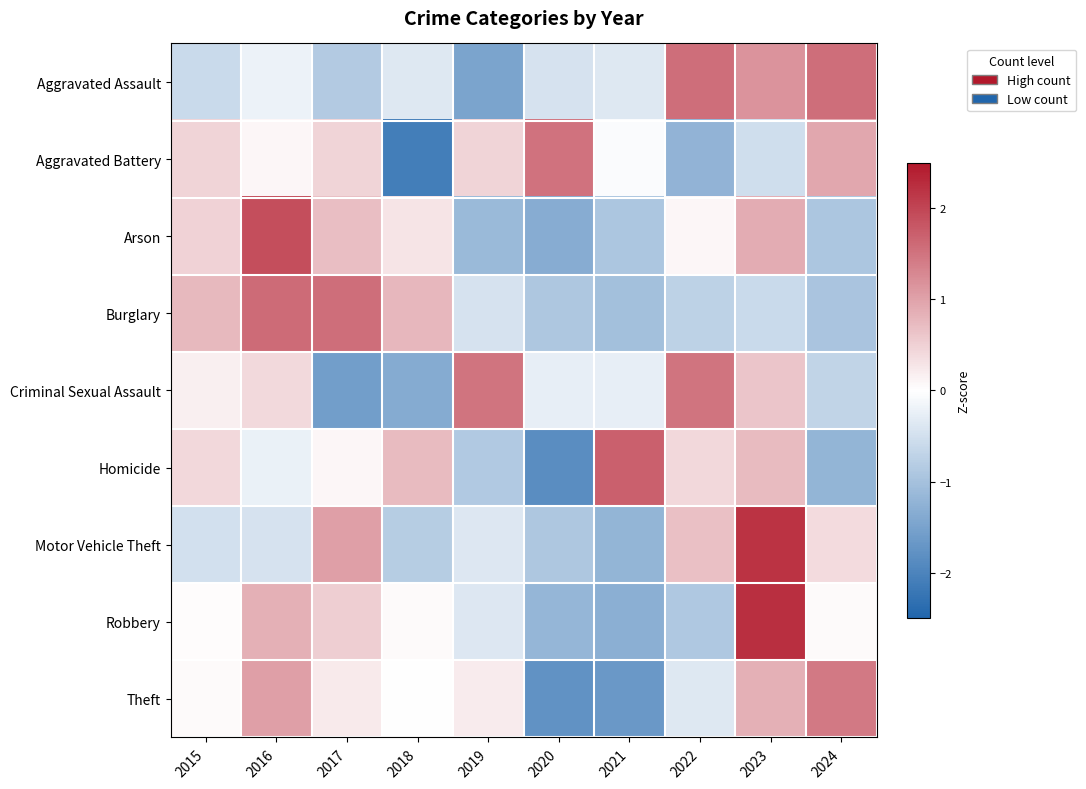

How many categories are shown in the chart?

10